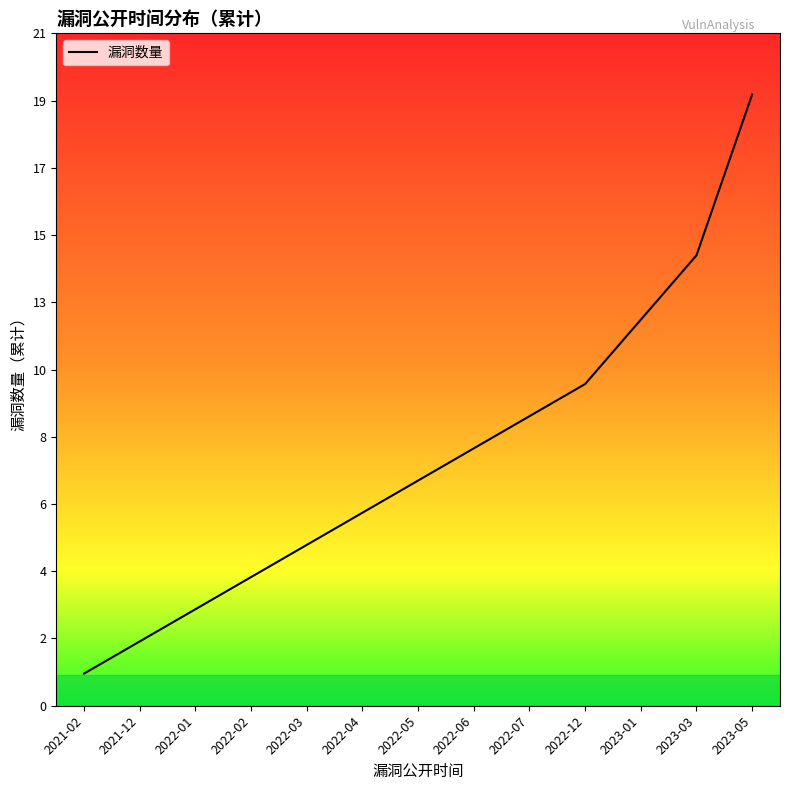

What is the sum of all values?

100